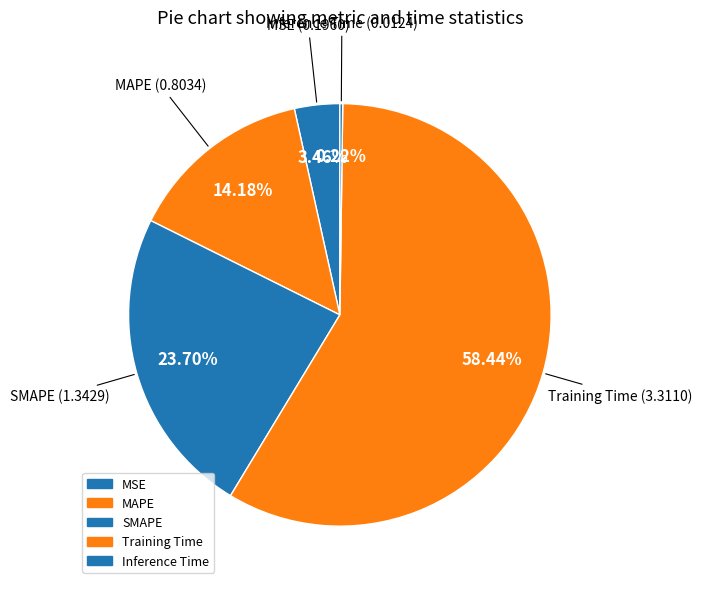

Between Training Time and MAPE, which is larger?

Training Time